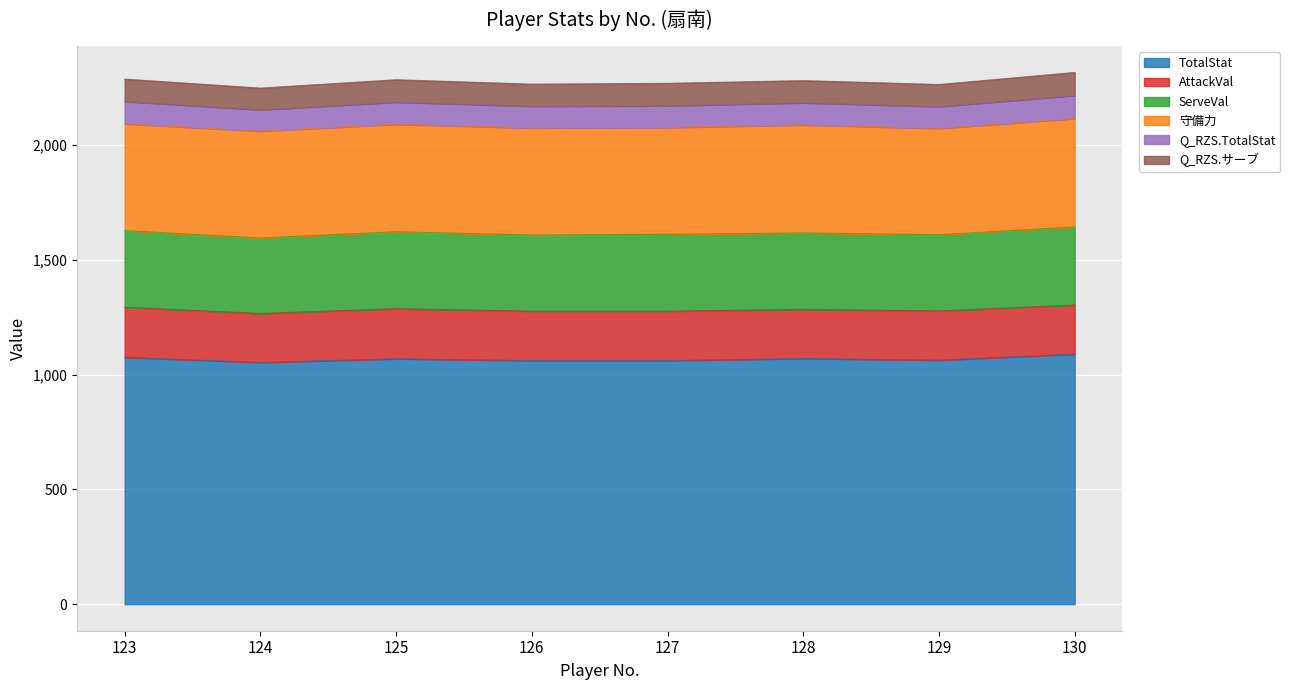

Reading left to right, extract all data points from this chart.

TotalStat: 1075.0	1053.0	1069.0	1061.0	1061.0	1070.0	1063.0	1089.0
AttackVal: 218.0	213.0	218.0	215.0	215.0	214.0	214.0	214.0
ServeVal: 334.0	329.0	335.0	332.0	335.0	333.0	332.0	340.0
守備力: 465.0	465.0	468.0	466.0	465.0	470.0	463.0	472.0
Q_RZS.TotalStat: 97.7	93.2	96.5	94.8	94.8	96.7	95.3	100.6
Q_RZS.サーブ: 97.2	94.5	97.7	96.1	97.7	96.6	96.1	100.3